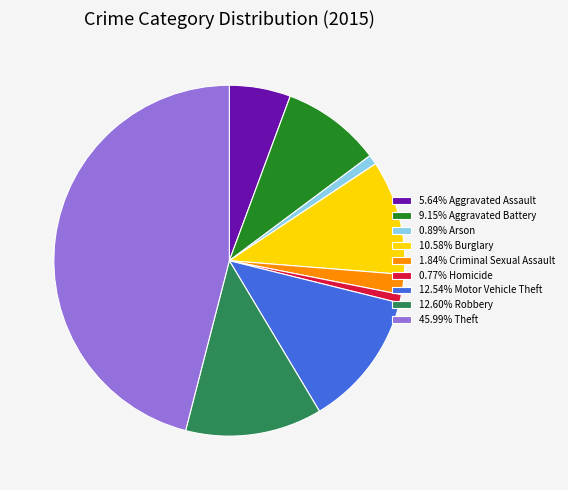

How many slices are in this pie chart?

9